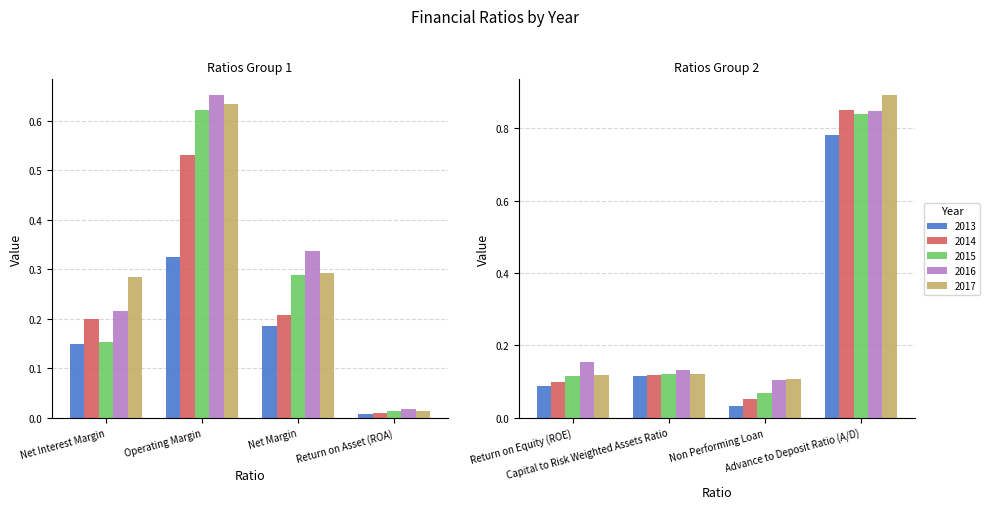

What is the sum of all 2015 values?

2.2